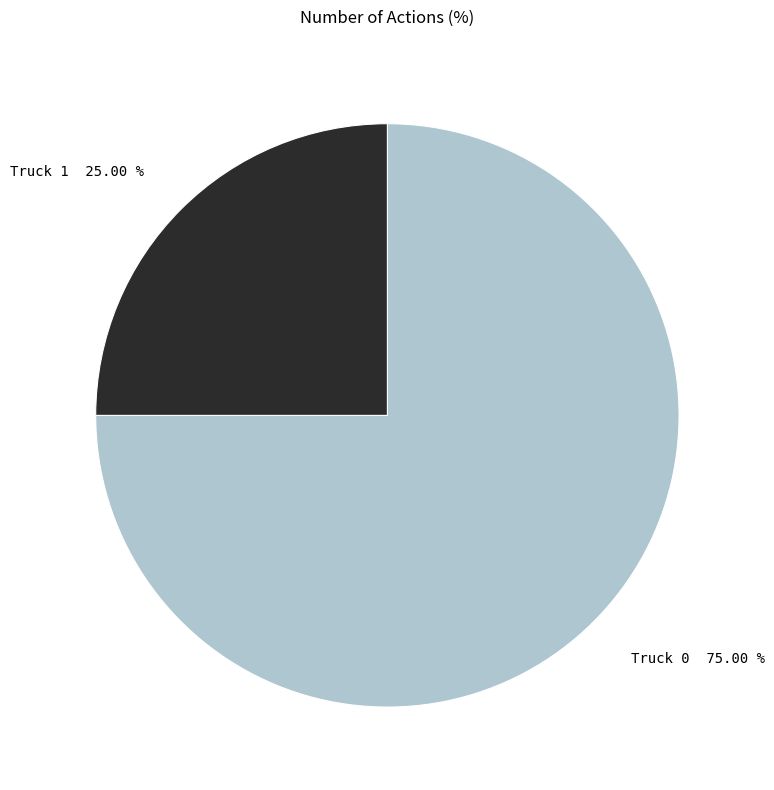

Is it true that Truck 1 is 39% of the pie?

False